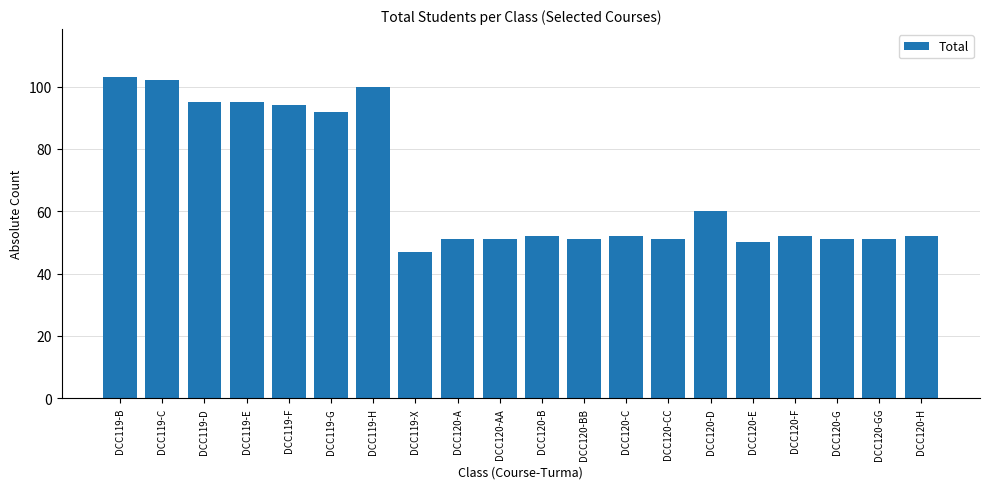

At which label does the data first exceed 52?

DCC119-B